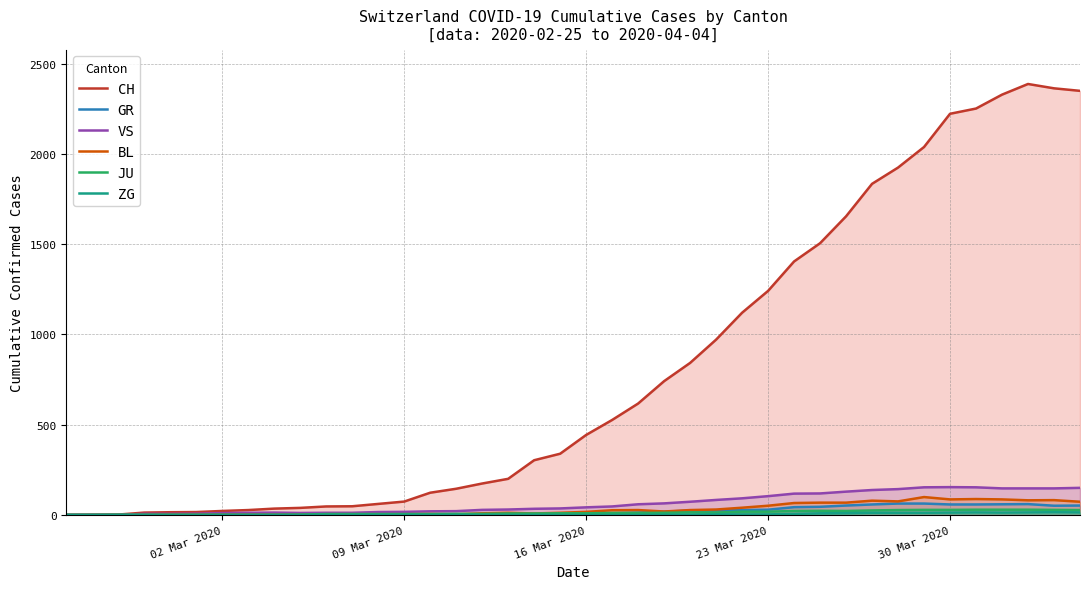

What is the value of the VS point at the 39th from the left?

147